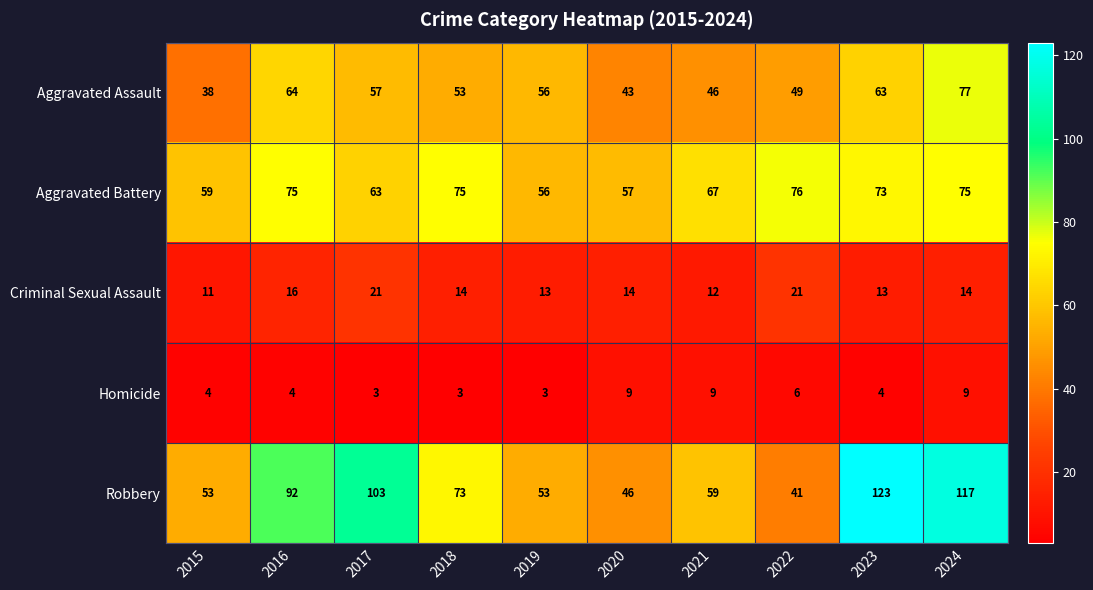

What is the minimum value shown in the chart?

3